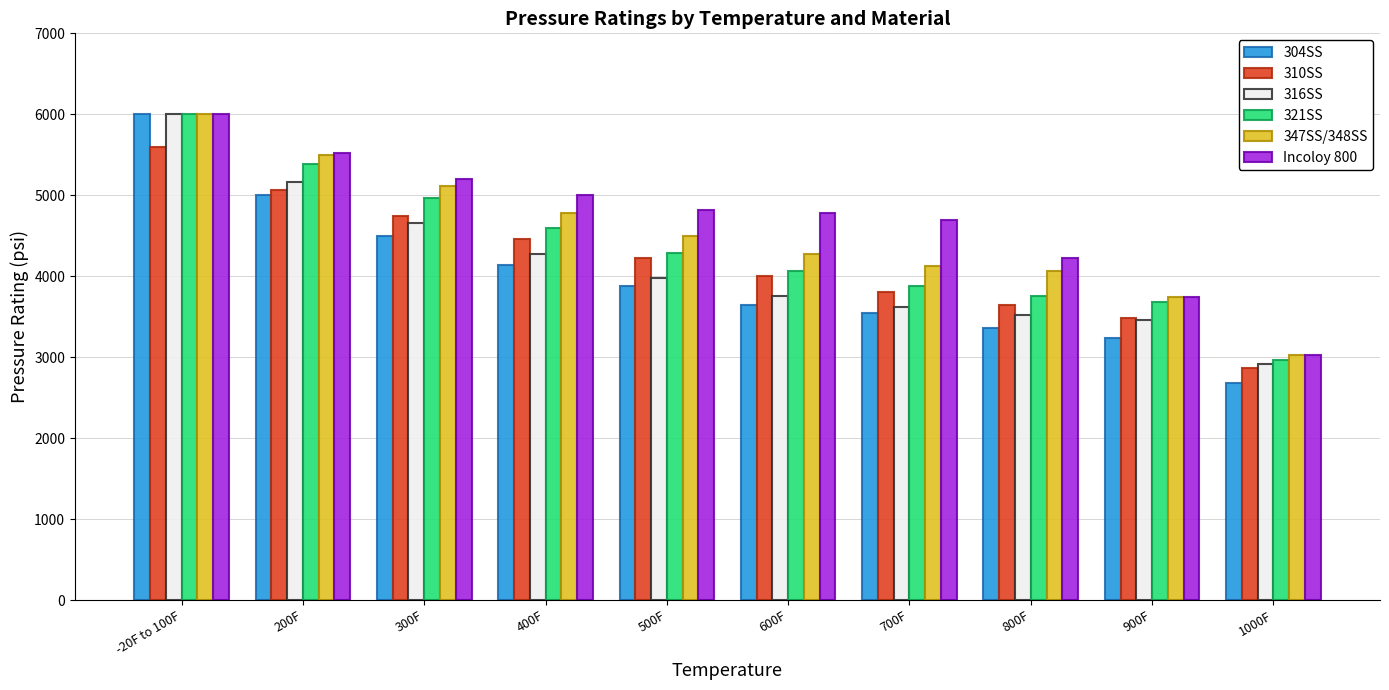

What is the maximum value for 310SS?

5600